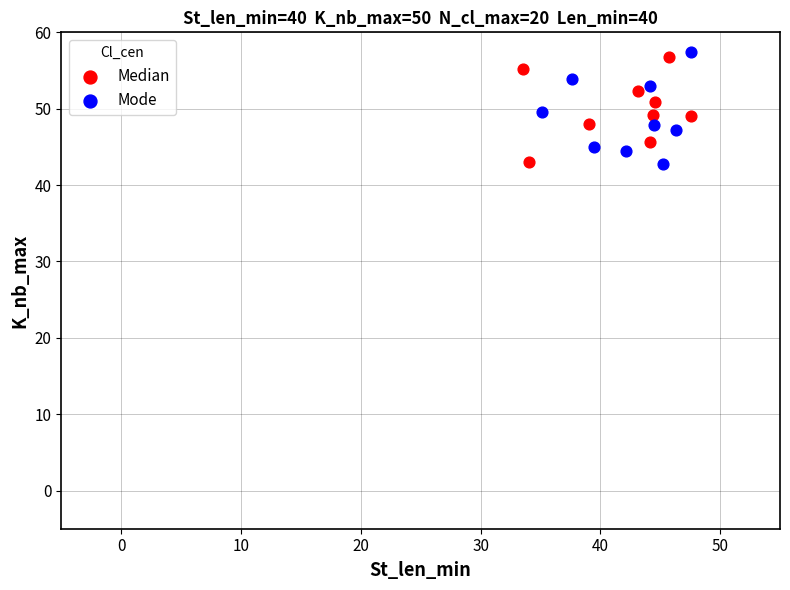

What are all the series names shown in the legend?

Median, Mode